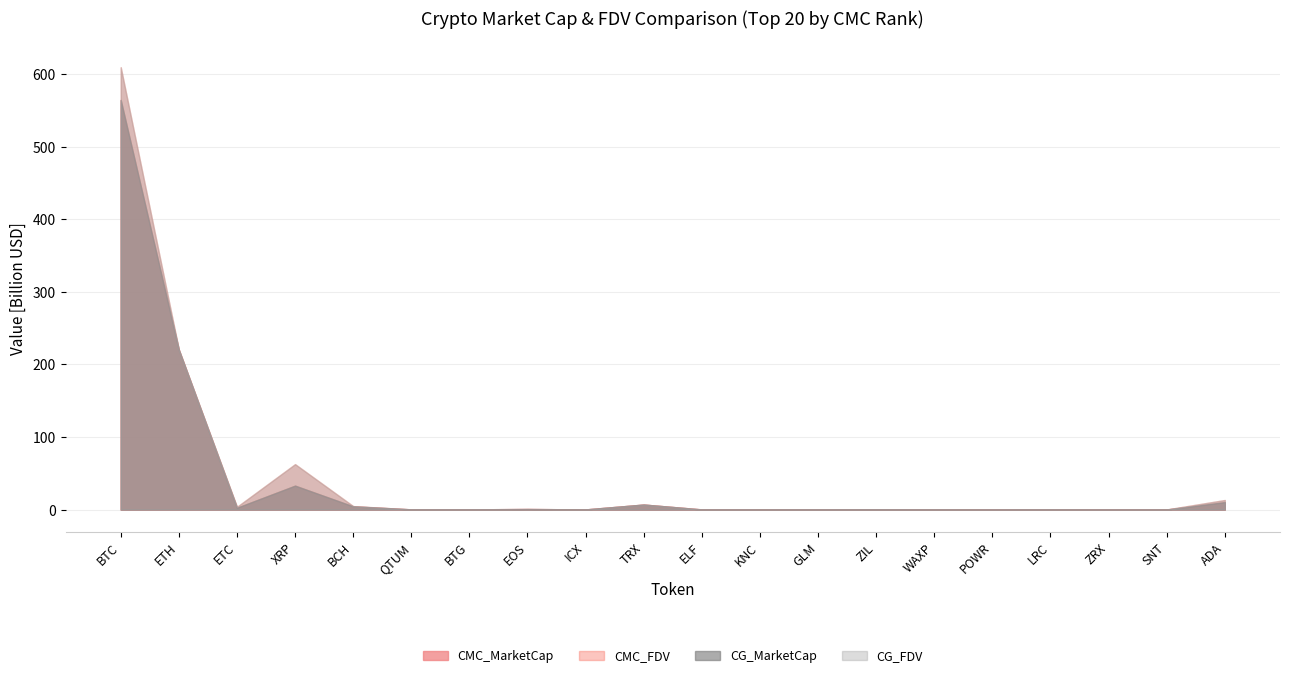

Reading left to right, transcribe all the data shown in this chart.

CMC_MarketCap: 564758510490.3	220387015760.6	2548578876.2	33040276881.1	4413366433.5	264875891.7	267781379.4	795961161.1	204398225.2	6919535099.6	174431955.8	115803310.8	212957903.0	320523759.4	166689237.2	82903358.5	281742025.2	180785570.7	97701680.3	10253755429.1
CMC_FDV: 609798488168.6	220387015760.6	3772673927.2	62645944317.6	4760621159.4	272629720.5	321082191.4	795961161.1	204398209.4	6919535587.9	280022684.9	171427630.8	212957903.0	424195011.3	201192323.0	161704280.5	290833236.7	213317300.7	172282137.5	13176800379.6
CG_MarketCap: 564502534069.0	220266124965.0	2547628144.0	32999753281.0	4412824870.0	264776802.0	279308834.0	808168584.0	204230073.0	6917453827.0	129204621.0	123454350.0	214633126.0	339066869.0	166503077.0	69518022.0	263738494.0	19825935.0	100264644.0	10251986891.0
CG_FDV: 609520718467.0	220266124965.0	3771200773.0	62569109636.0	4760033954.0	272495408.0	334904132.0	0.0	206492818.0	6917460173.0	246461463.0	171449647.0	214633126.0	423130500.0	188204258.0	161777837.0	290942783.0	256300806.0	172273874.0	13164192778.0